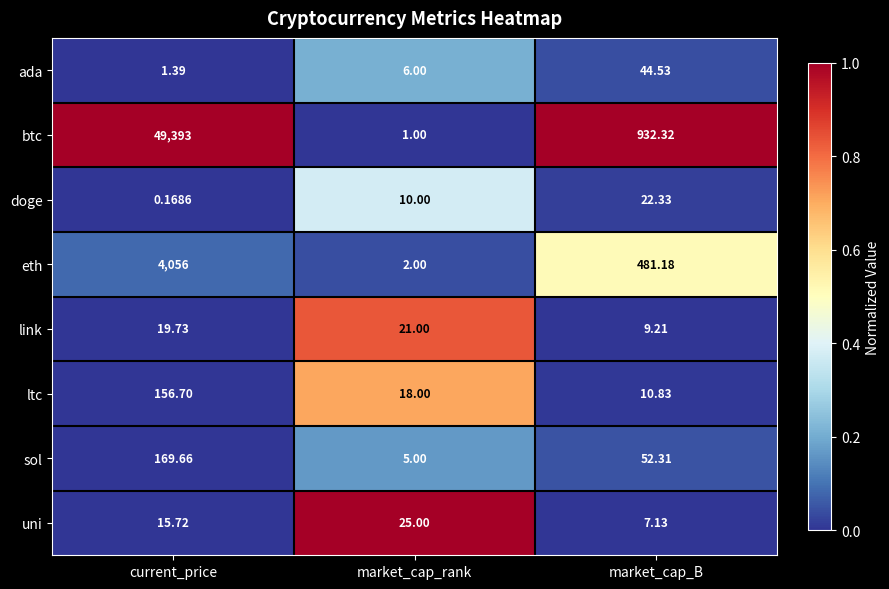

Which category has the highest value across all series?

current_price